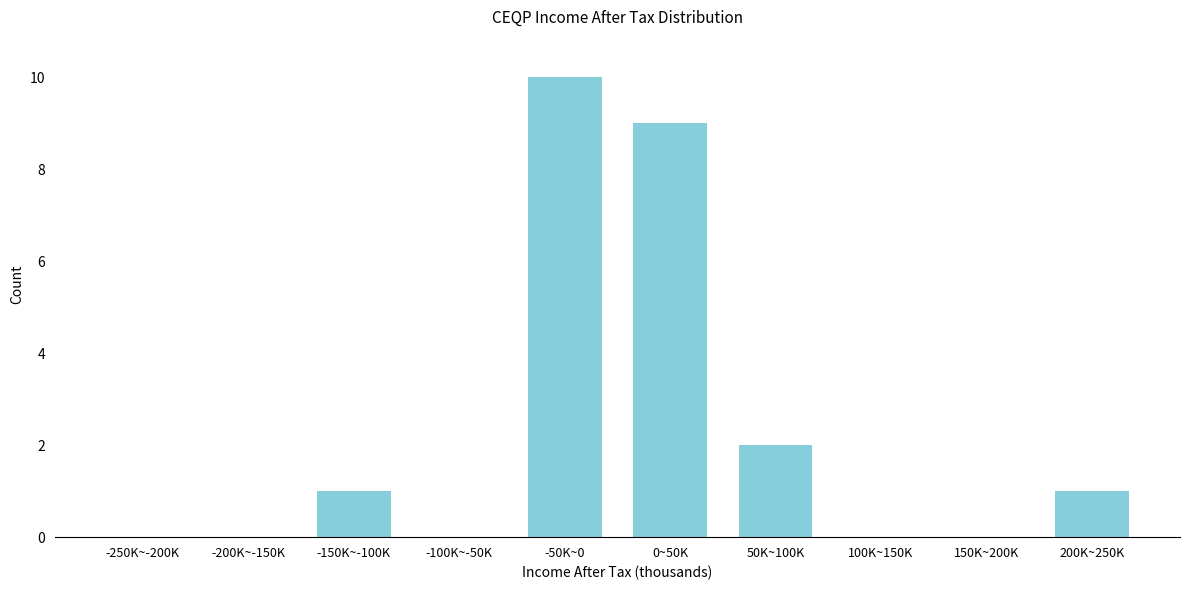

Reading left to right, transcribe all the data shown in this chart.

-250K~-200K=0	-200K~-150K=0	-150K~-100K=1	-100K~-50K=0	-50K~0=10	0~50K=9	50K~100K=2	100K~150K=0	150K~200K=0	200K~250K=1